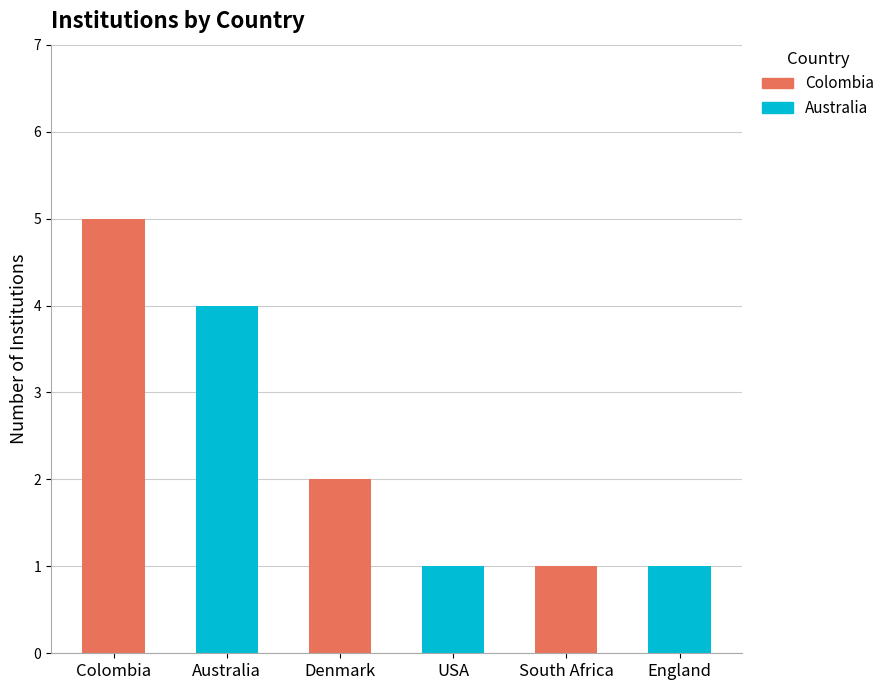

Approximately how many times larger is the value at Denmark compared to South Africa?

2.0